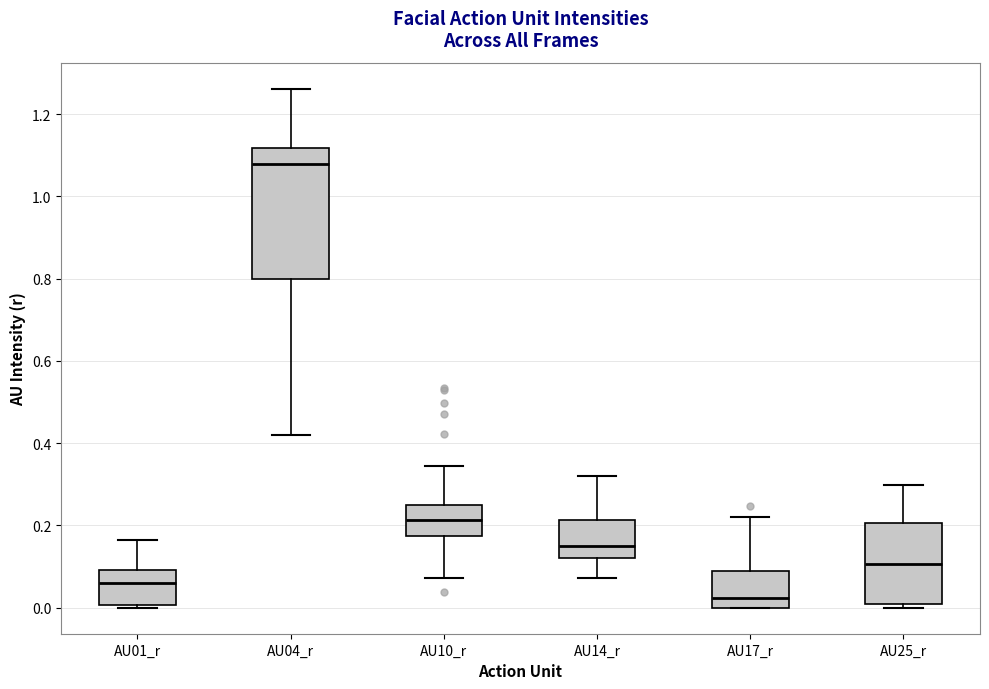

Where is the lower edge of the box for AU25_r on the y-axis? The values are not printed on the chart, so give them approximately, as read against the axis.

0.00